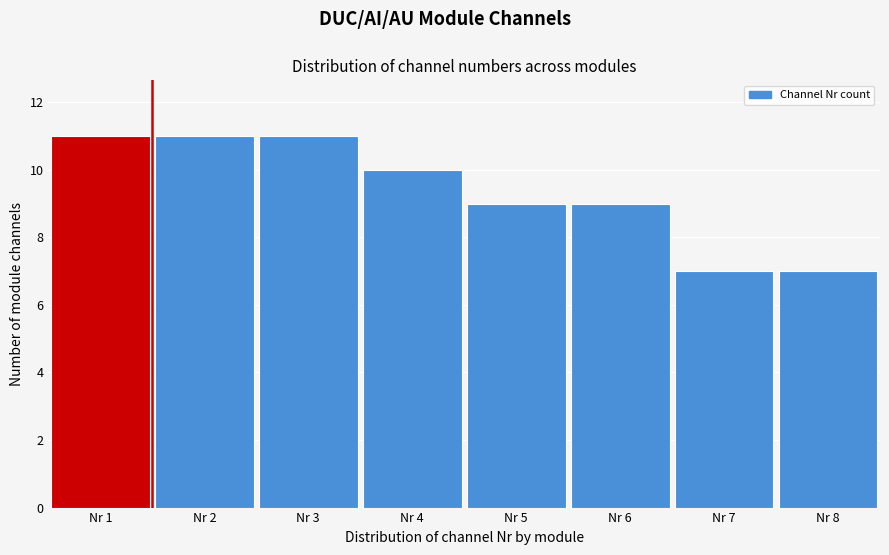

Reading left to right, transcribe this chart: for each bar, give the range it covers on the x-axis and its height. The values are not printed on the chart, so give them approximately, as read against the axis.

0.5 to 1.5: 11
1.5 to 2.5: 11
2.5 to 3.5: 11
3.5 to 4.5: 10
4.5 to 5.5: 9
5.5 to 6.5: 9
6.5 to 7.5: 7
7.5 to 8.5: 7